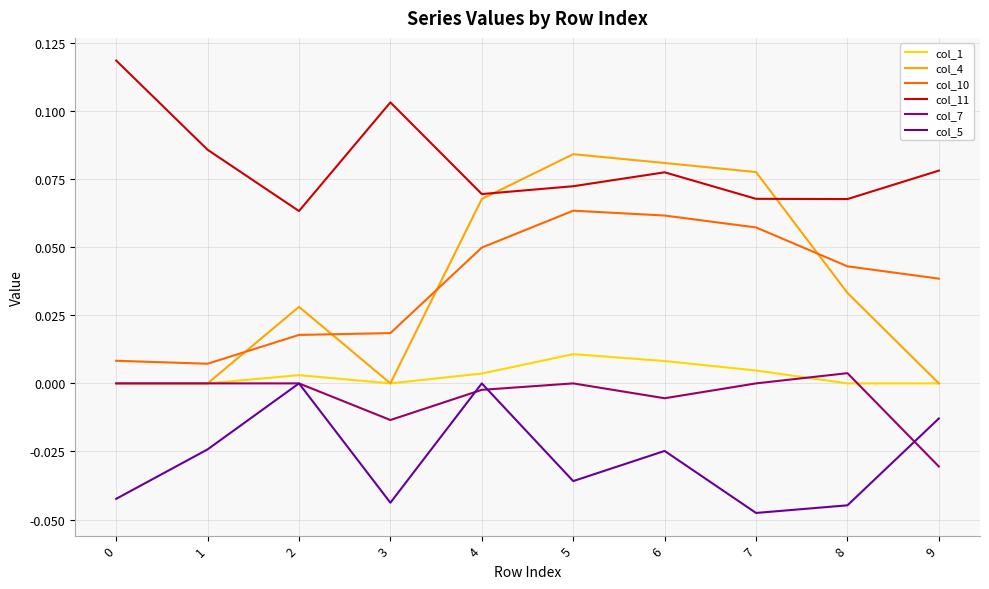

Between 3 and 7, which series saw the biggest shift?

col_4